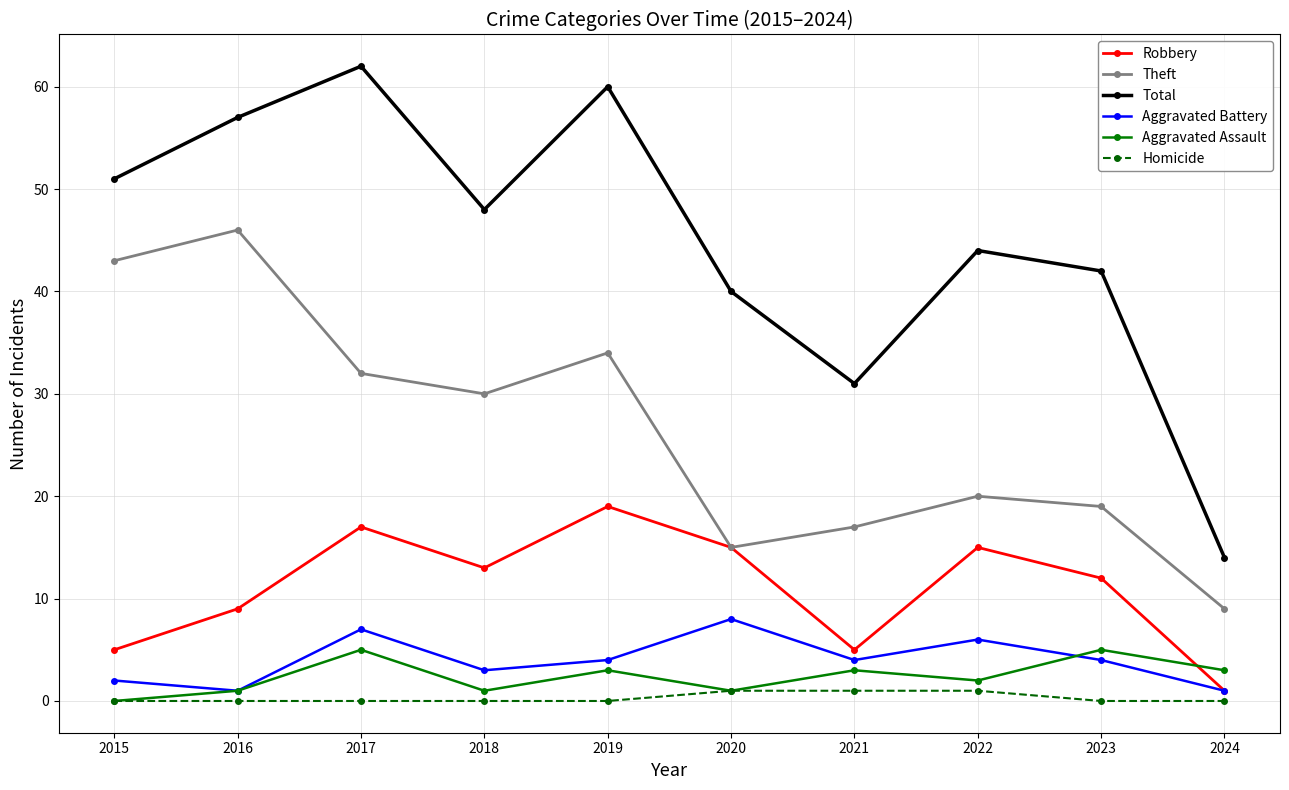

True or false: Total and Aggravated Assault cross at least once.

False